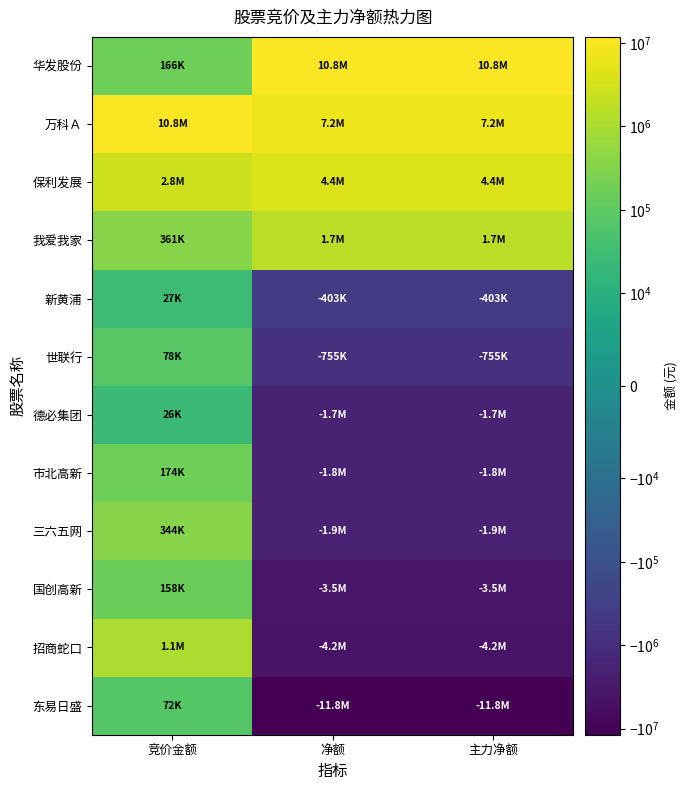

Which category has the highest value across all series?

净额